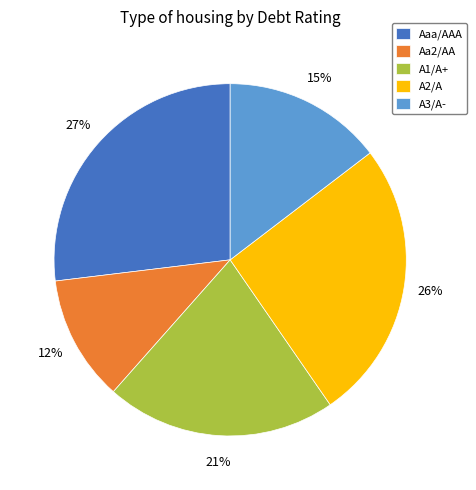

Which category has the biggest portion of the pie?

Aaa/AAA